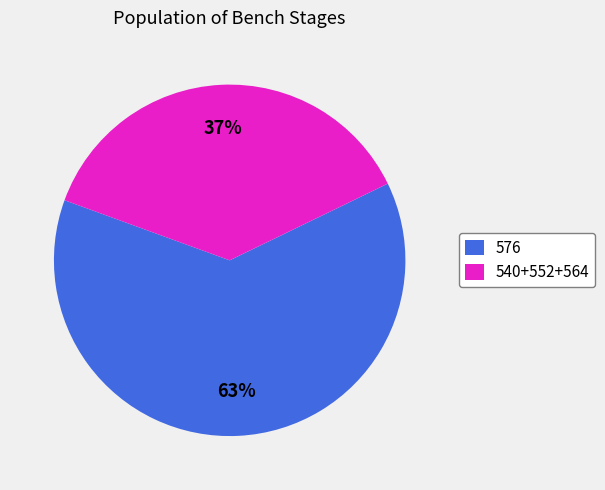

To the nearest percent, what percentage of the pie is 540+552+564?

37%